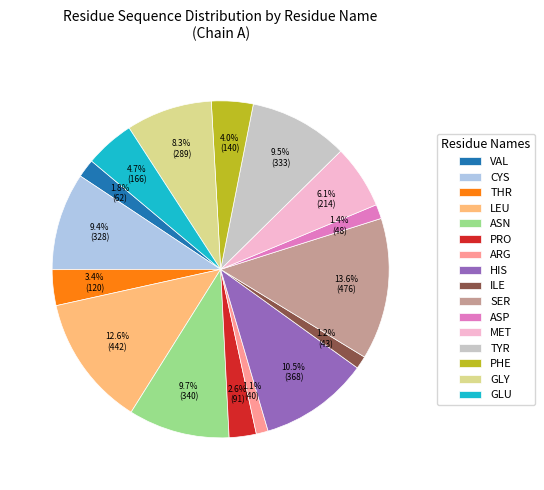

To the nearest percent, what portion does CYS represent?

9%